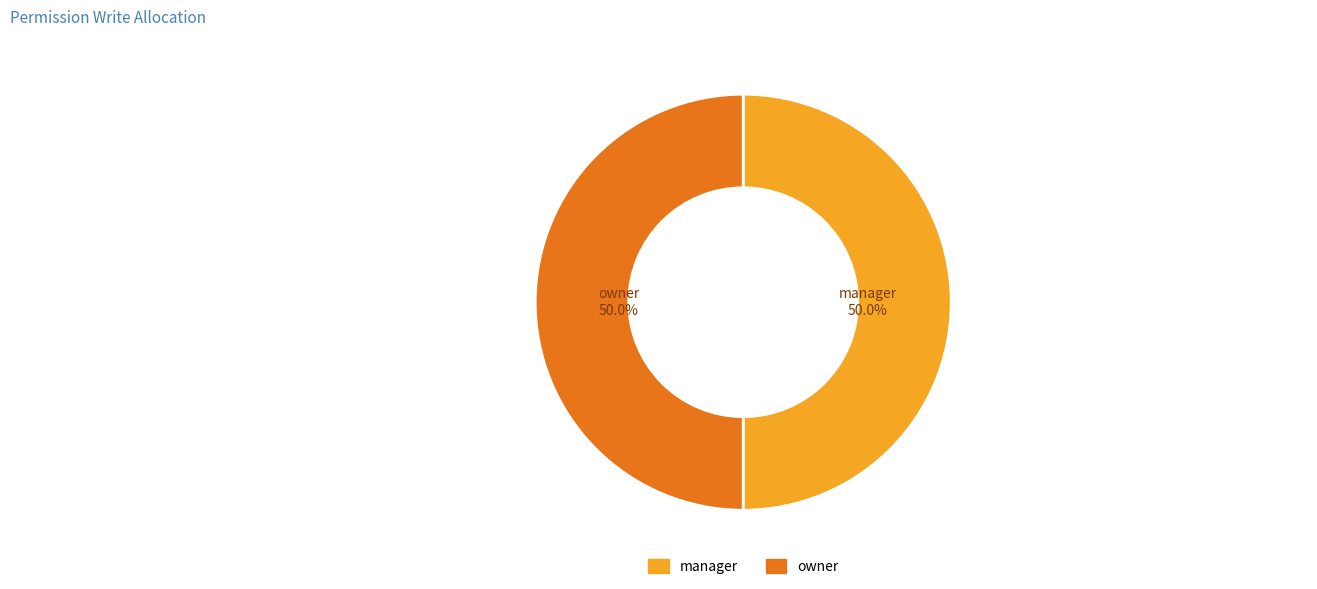

Is the sum of owner and manager greater than half?

Yes